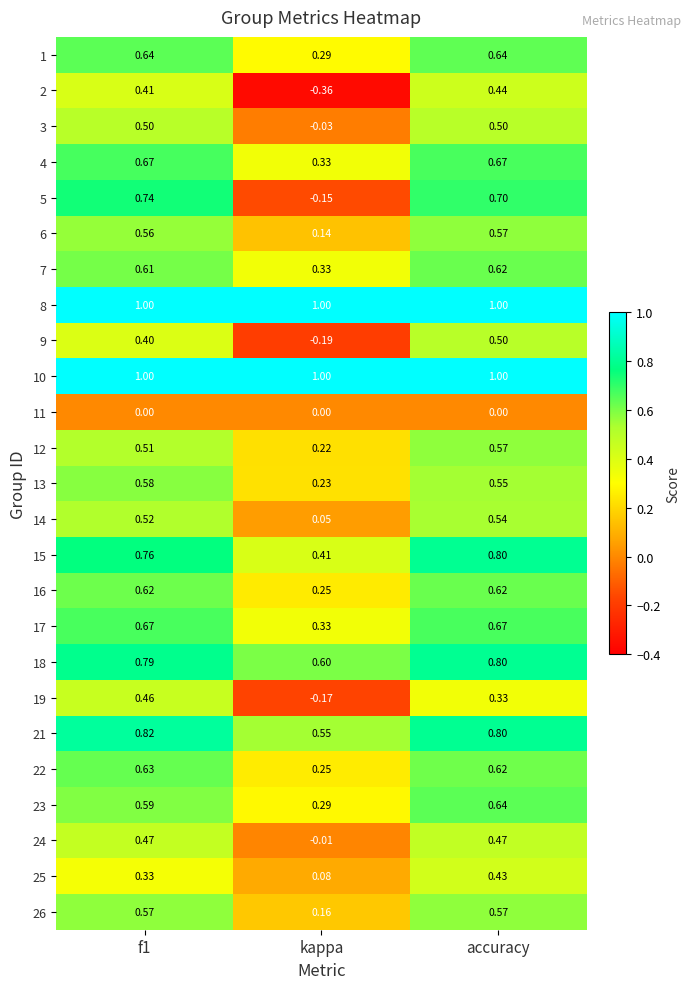

At which category is the sum across all series the highest?

accuracy